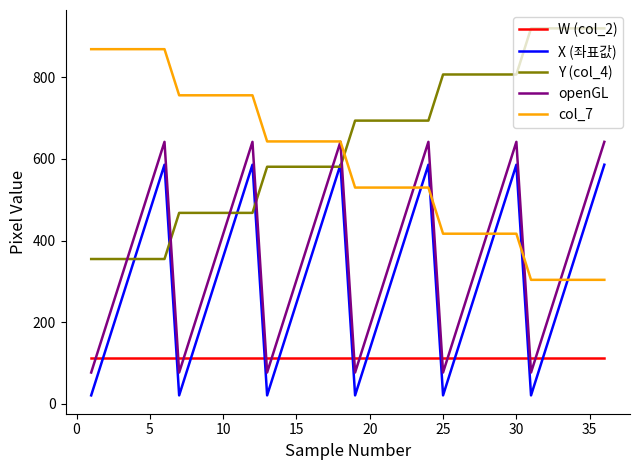

What is the average value of the Y (col_4) series?

638